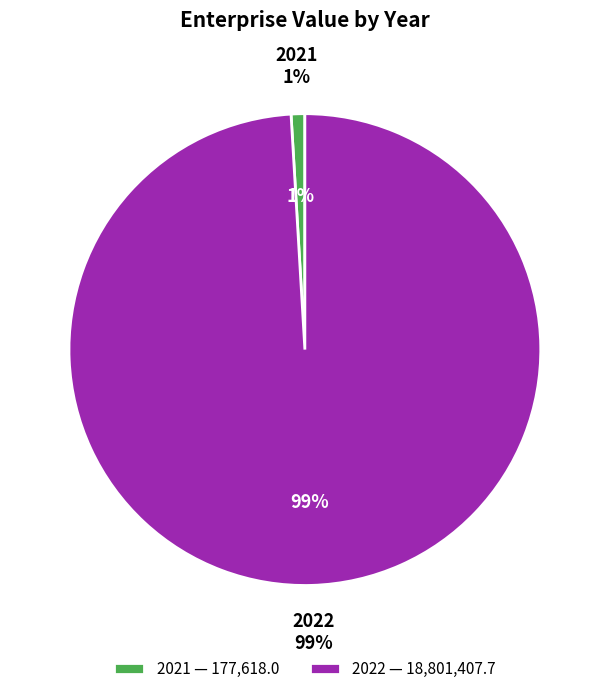

Is it true that 2021 is 1% of the pie?

True